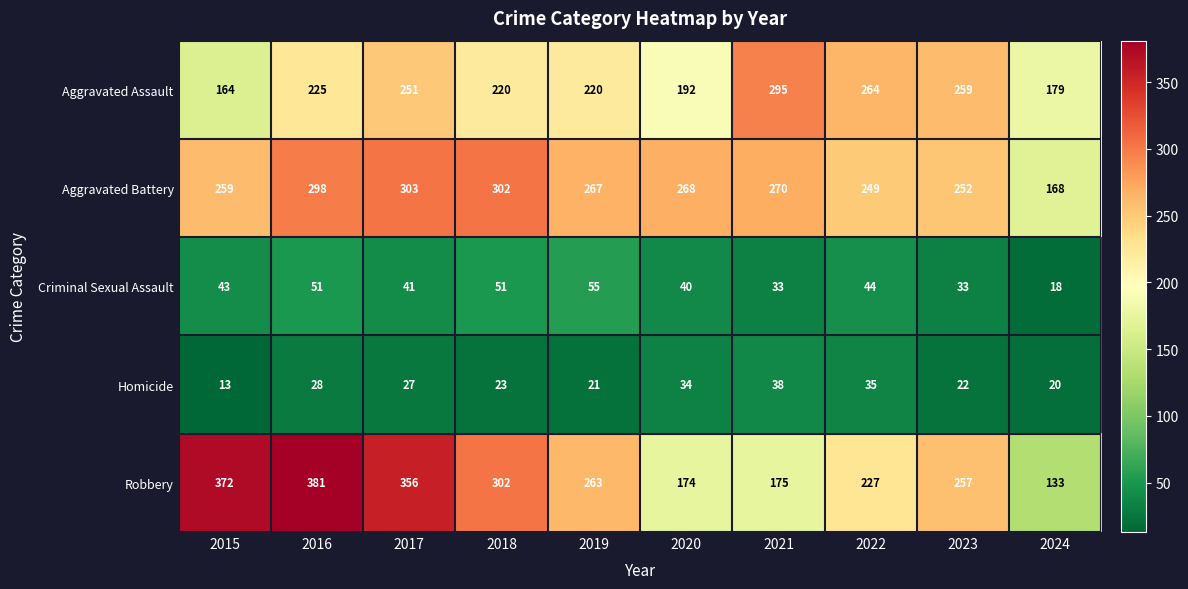

What is the average value of the Aggravated Assault series?

227